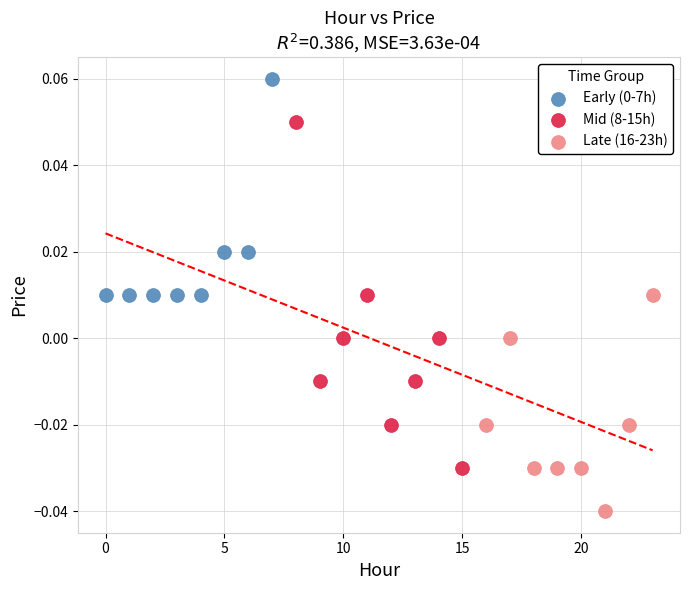

Which series has the largest Y range (max minus min)?

Mid (8-15h)